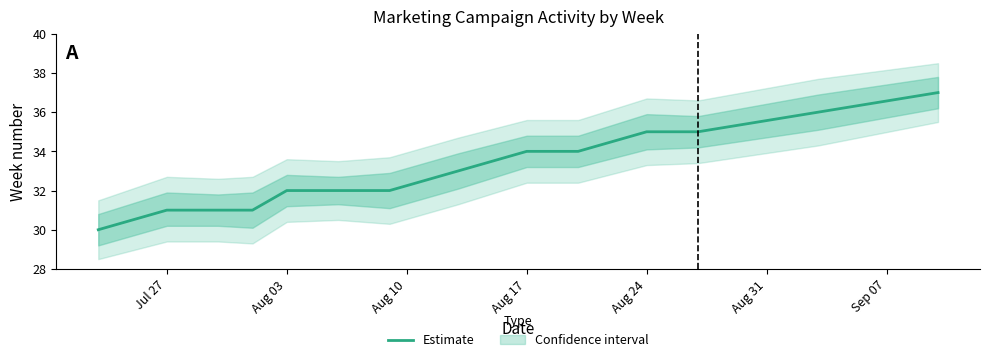

The Estimate series shows 11 at Aug 03. True or false?

False